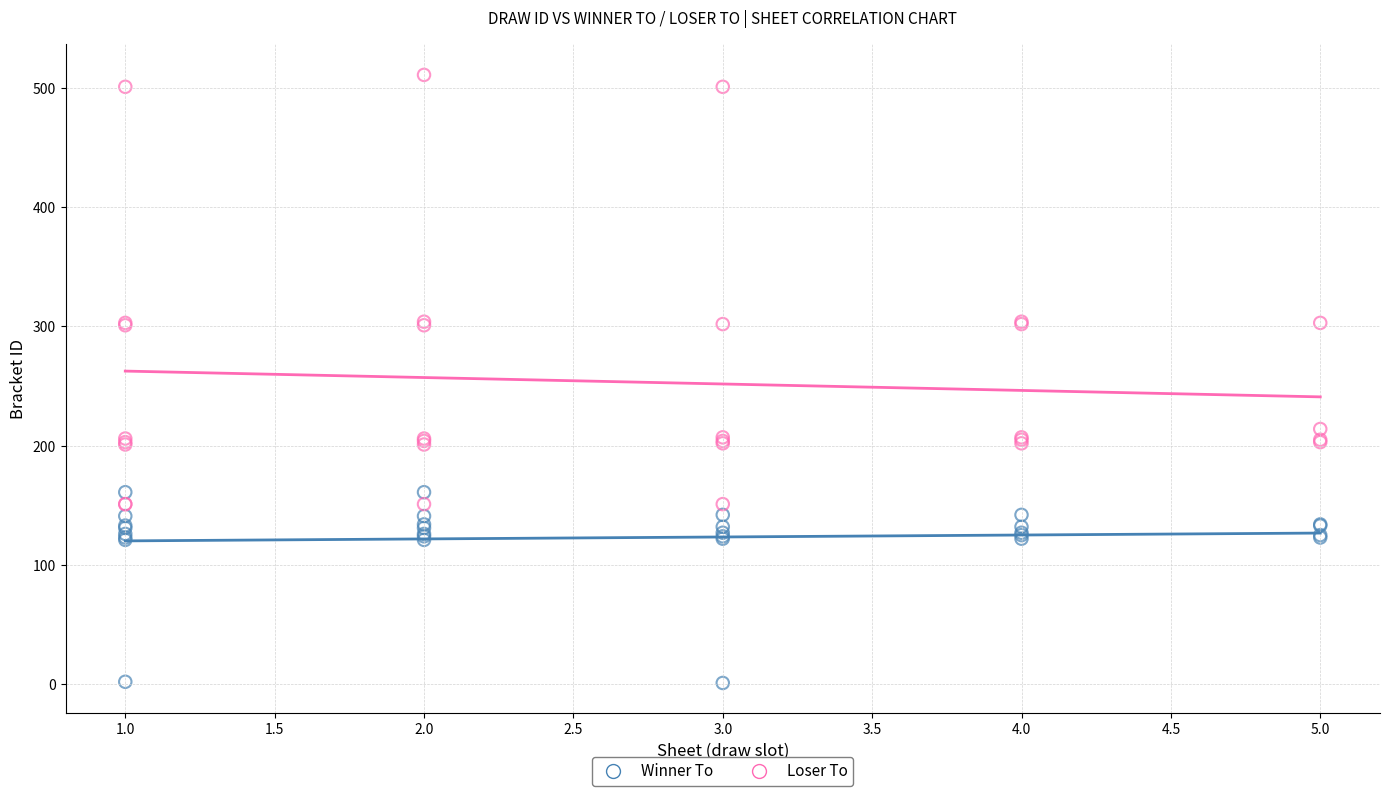

Which series has the largest Y range (max minus min)?

Loser To